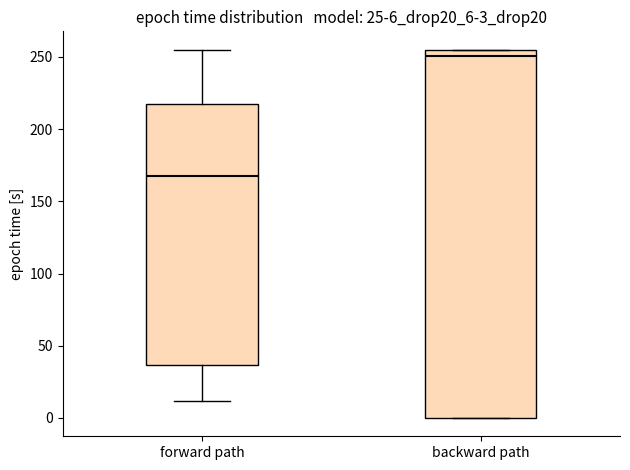

Which box has the highest median line?

backward path